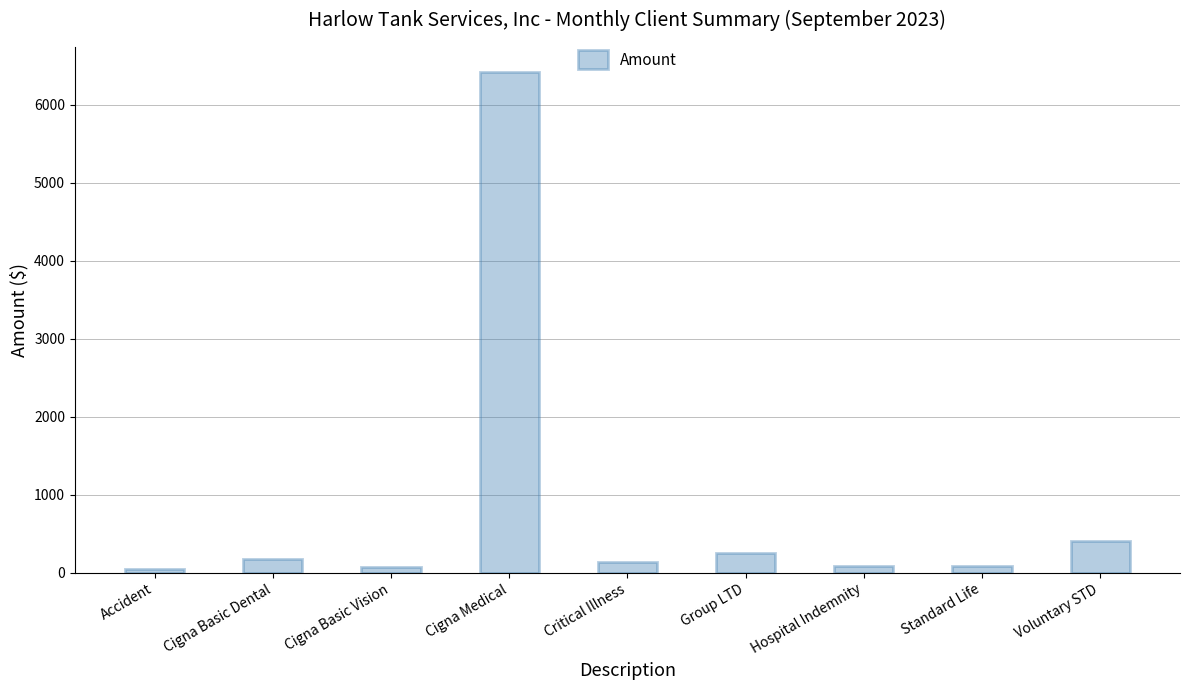

What is the difference between the maximum and second lowest values?

6354.4